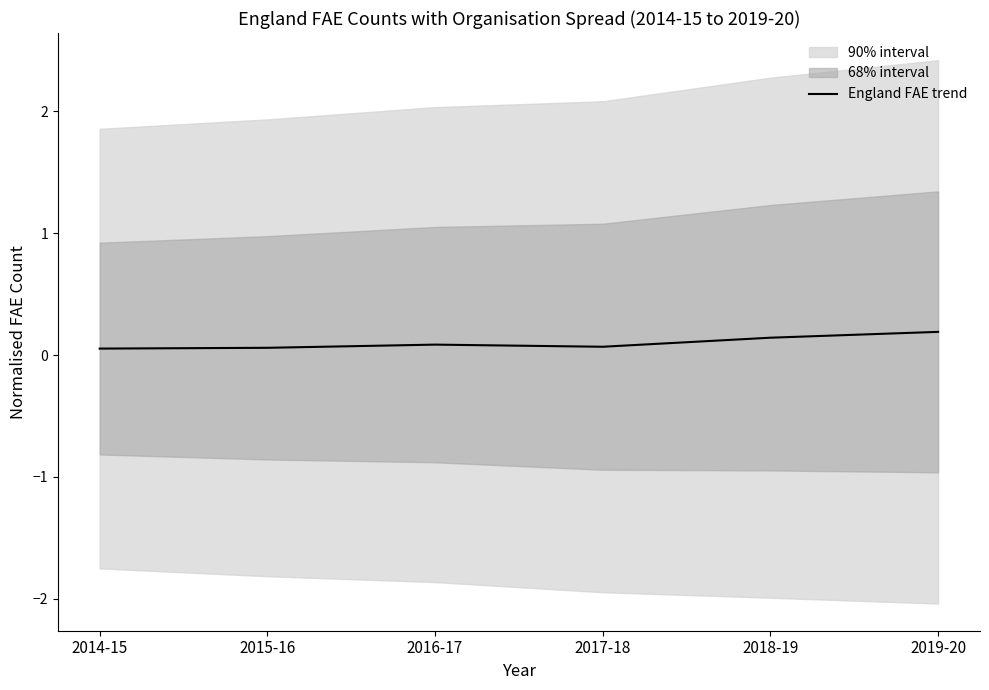

Rank the categories by value from highest to lowest.

2019-20, 2018-19, 2016-17, 2017-18, 2015-16, 2014-15